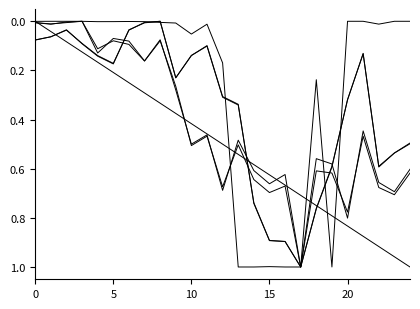

The cpu series shows 0.0 at 23. True or false?

True